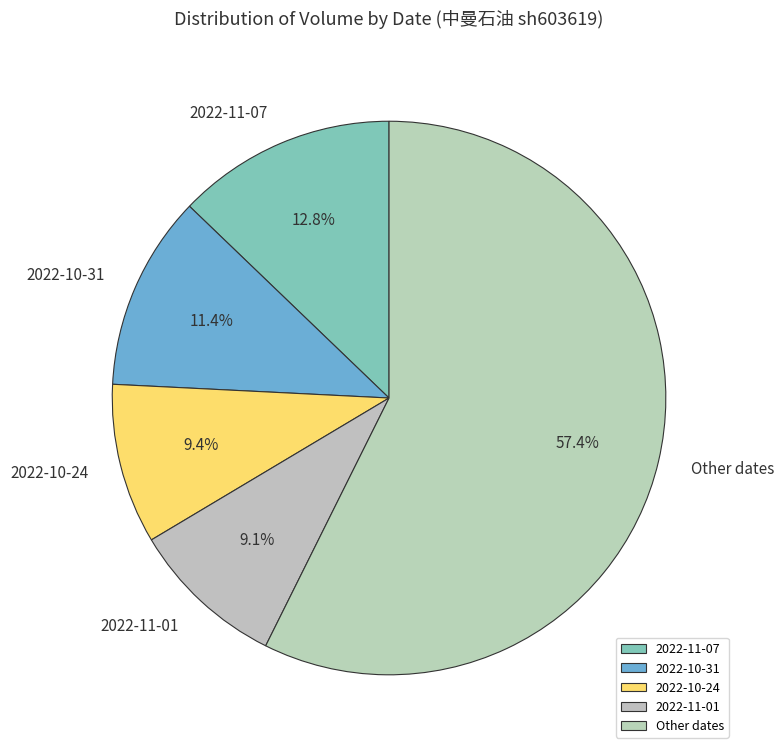

Which slice is the largest?

Other dates